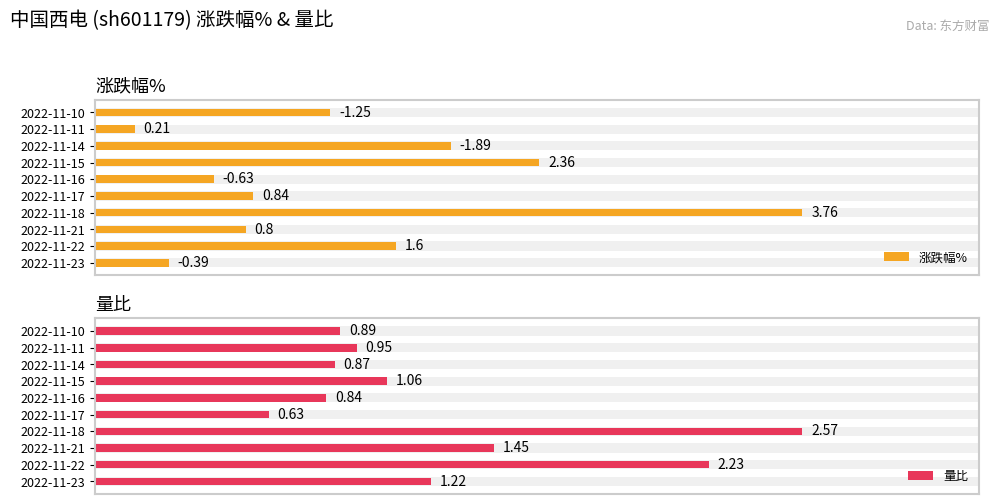

How many categories are shown in the chart?

10